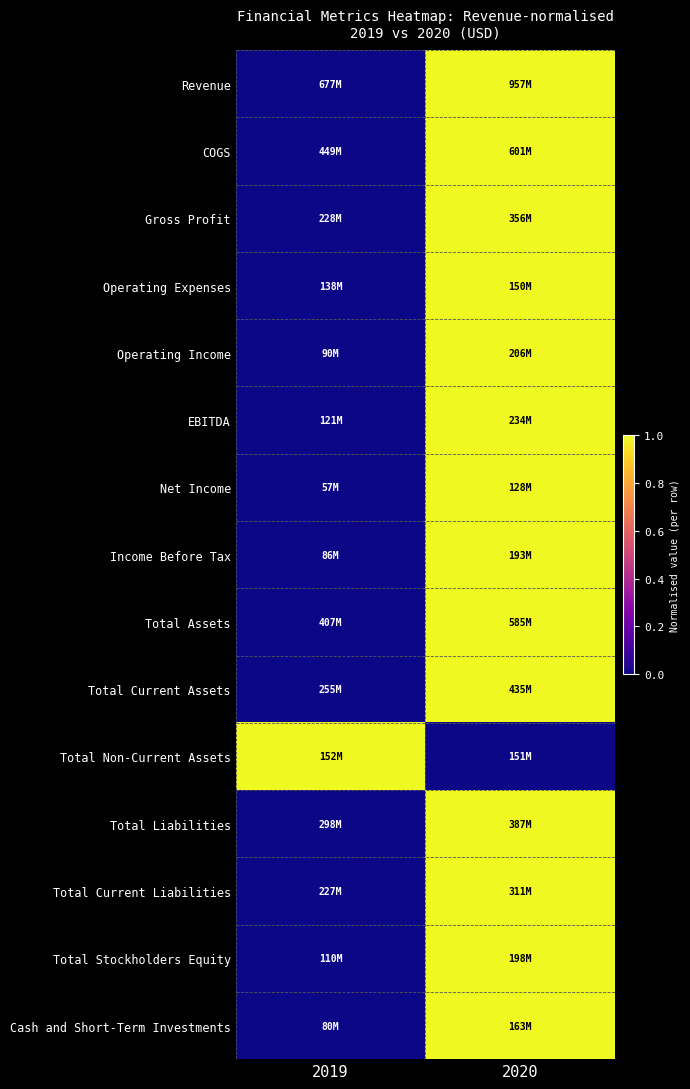

How many data points does each series have?

2